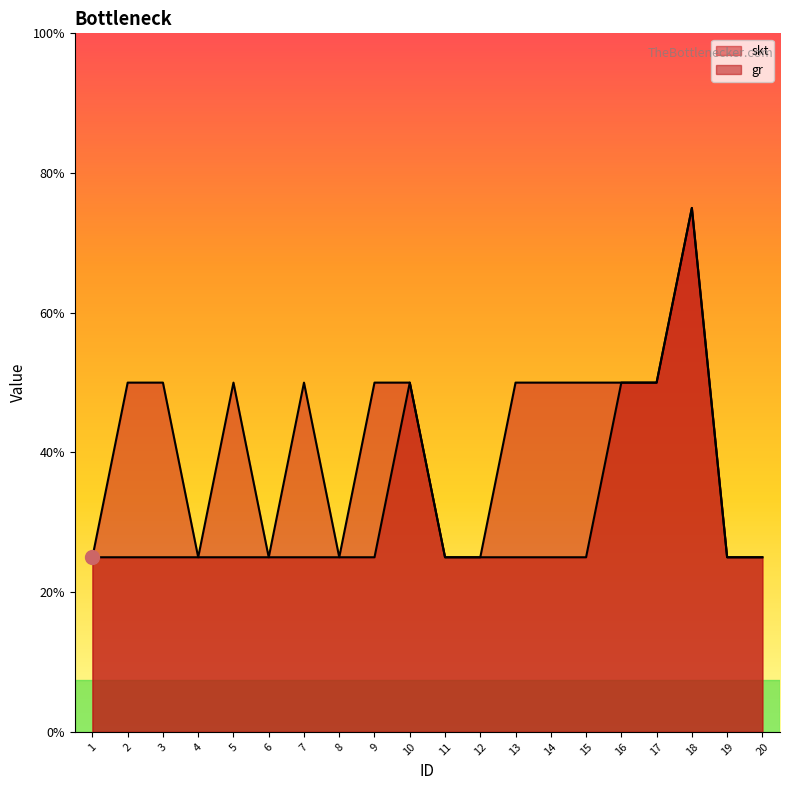

True or false: skt has a value of 1 at 8.

False